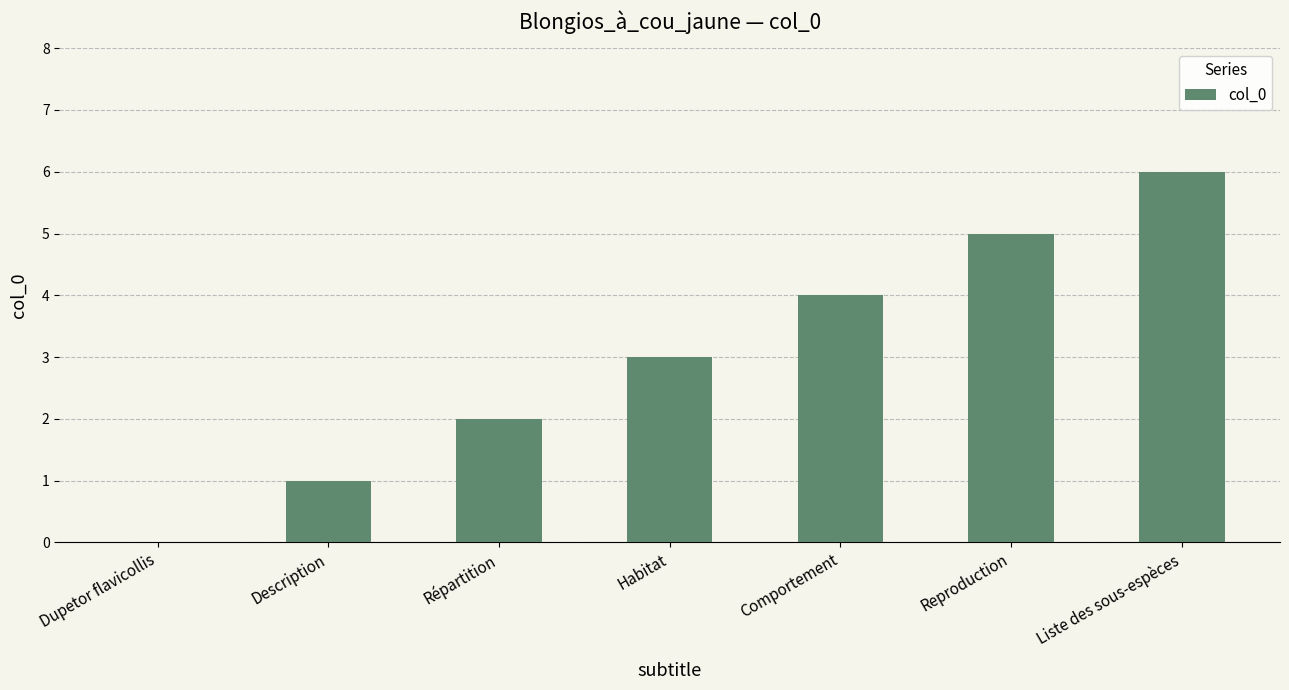

Between Liste des sous-espèces and Répartition, which is larger?

Liste des sous-espèces